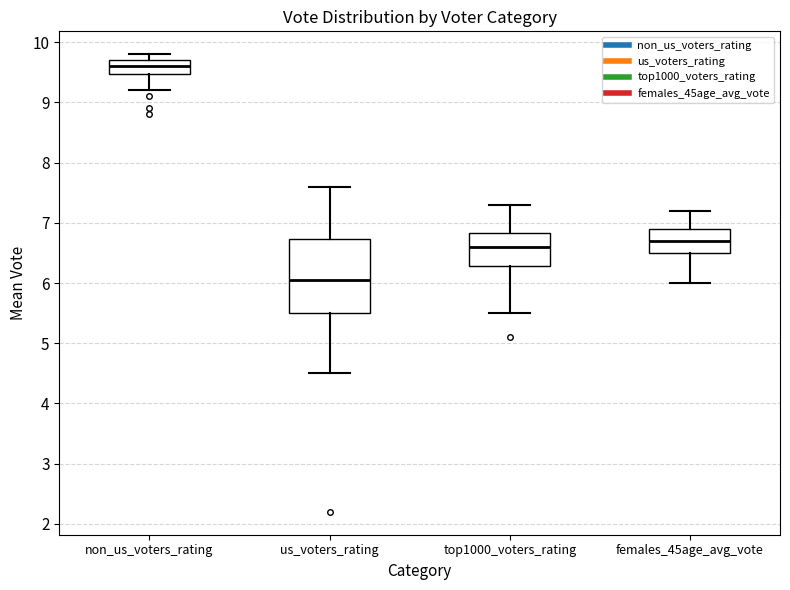

Where is the upper edge of the box for us_voters_rating on the y-axis? The values are not printed on the chart, so give them approximately, as read against the axis.

6.7